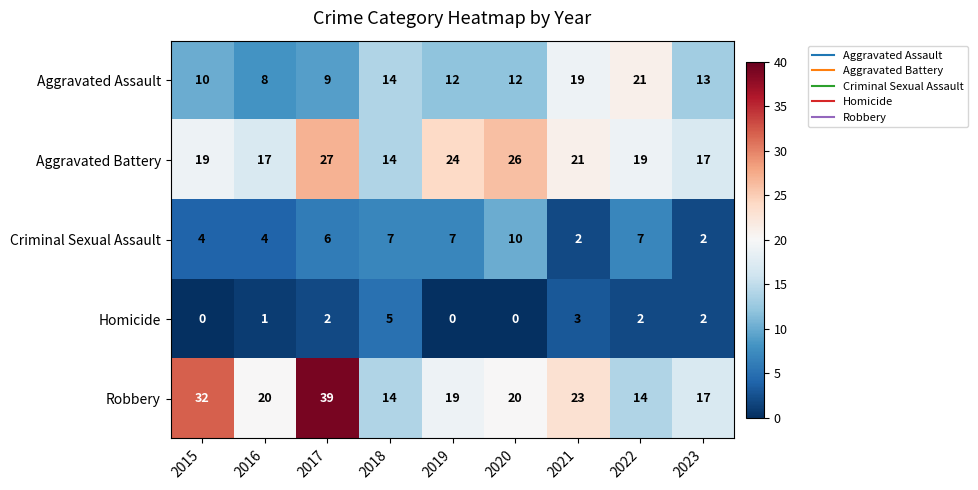

Between 2016 and 2019, which series saw the biggest shift?

Aggravated Battery